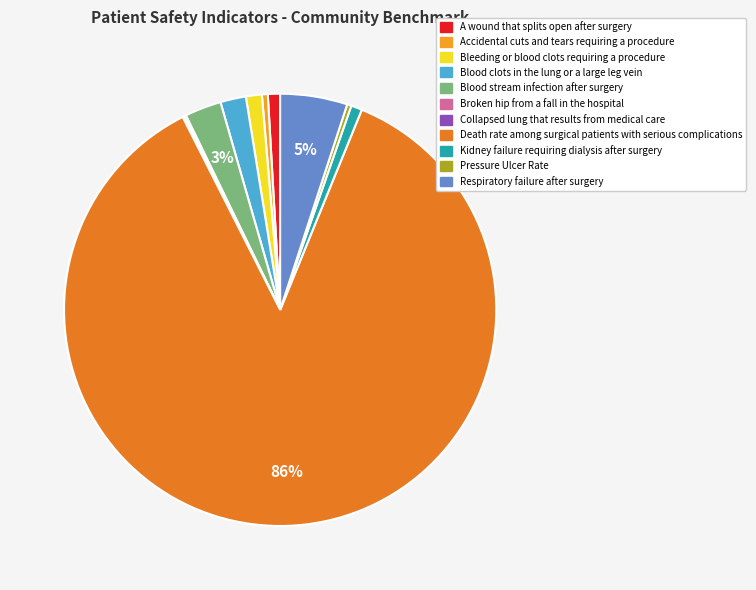

The Death rate among surgical patients with serious complications slice represents 86% of the pie. True or false?

True